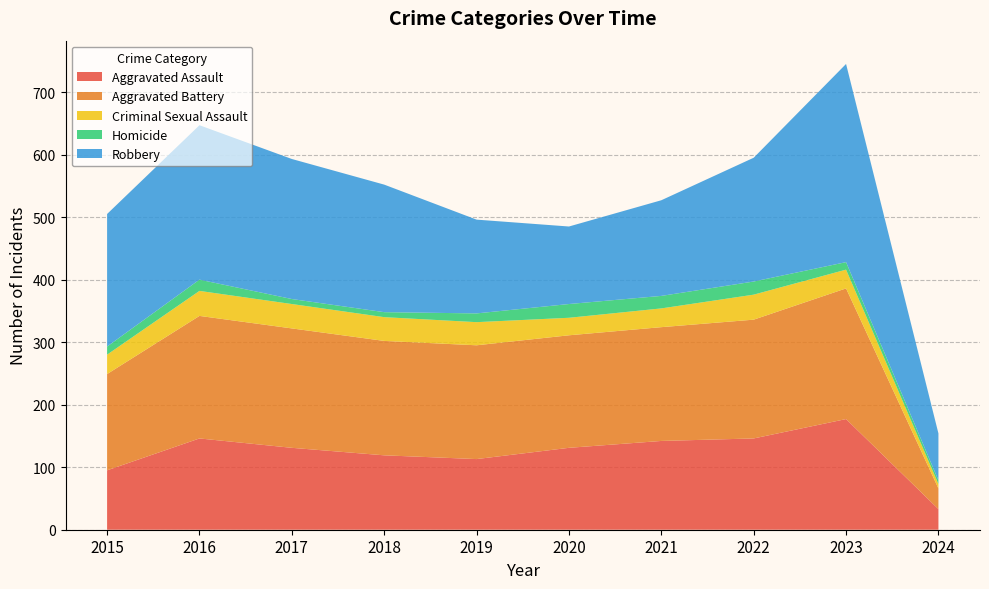

Reading right to left, list all the values displayed in this chart.

Aggravated Assault: 33	177	146	142	131	113	119	131	146	95
Aggravated Battery: 33	209	190	182	180	182	183	191	196	154
Criminal Sexual Assault: 7	30	40	30	28	37	38	39	40	31
Homicide: 6	12	21	20	22	14	8	8	18	13
Robbery: 75	317	198	153	124	150	204	224	247	212